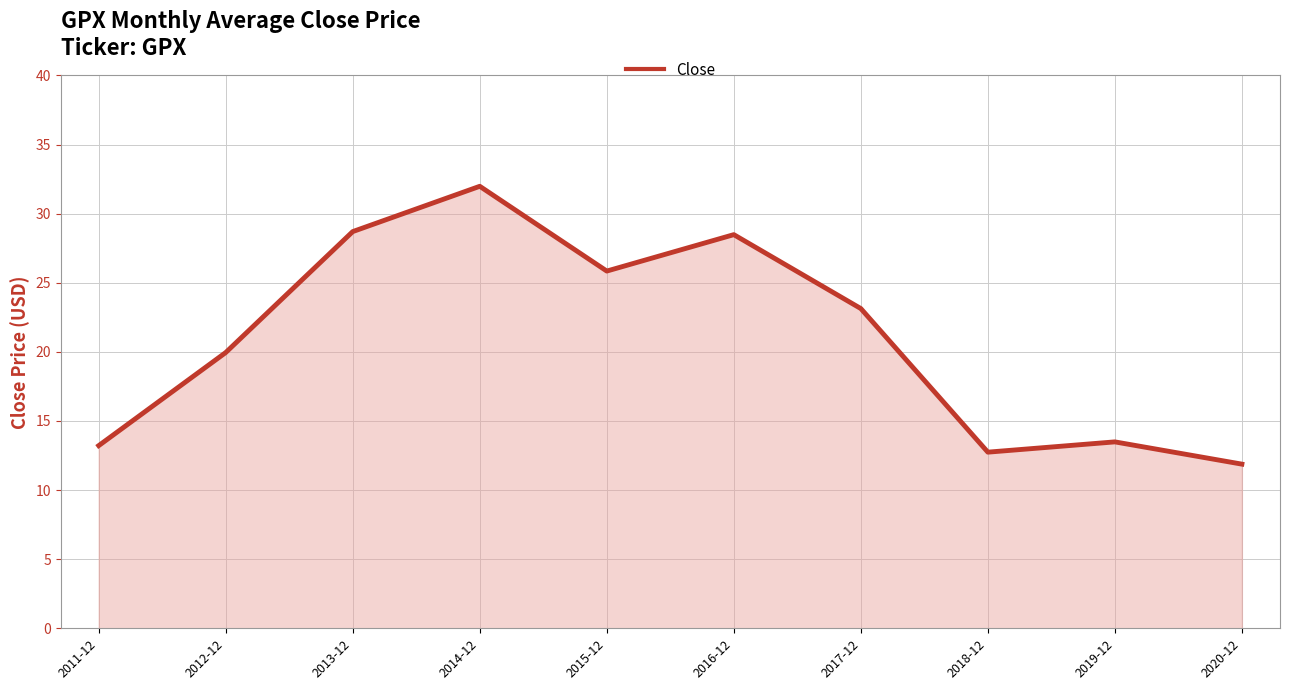

Reading left to right, extract all data points from this chart.

13.2	20.0	28.7	32.0	25.8	28.5	23.1	12.7	13.5	11.9